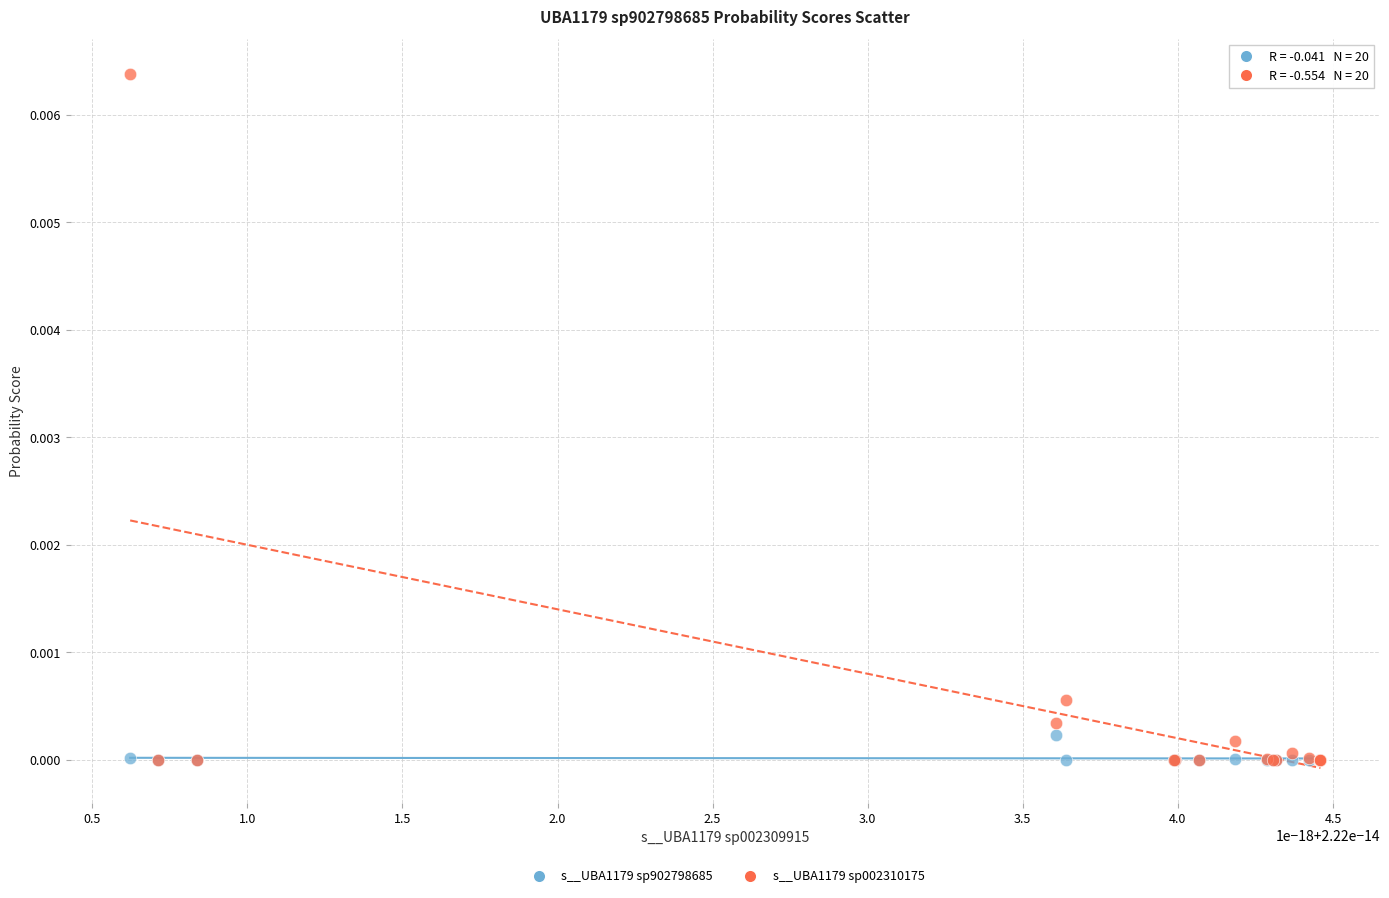

Which series has the widest spread of Y values?

s__UBA1179 sp002310175